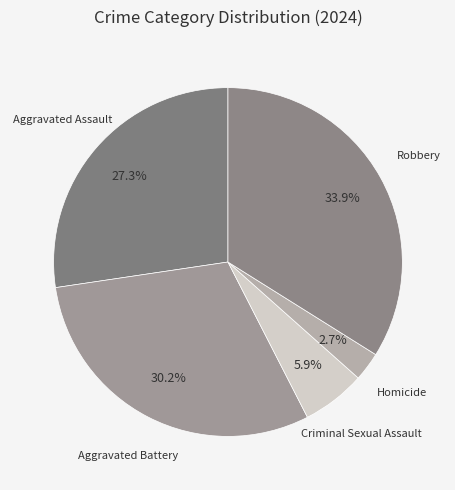

To the nearest percent, what is the average slice percentage?

20%